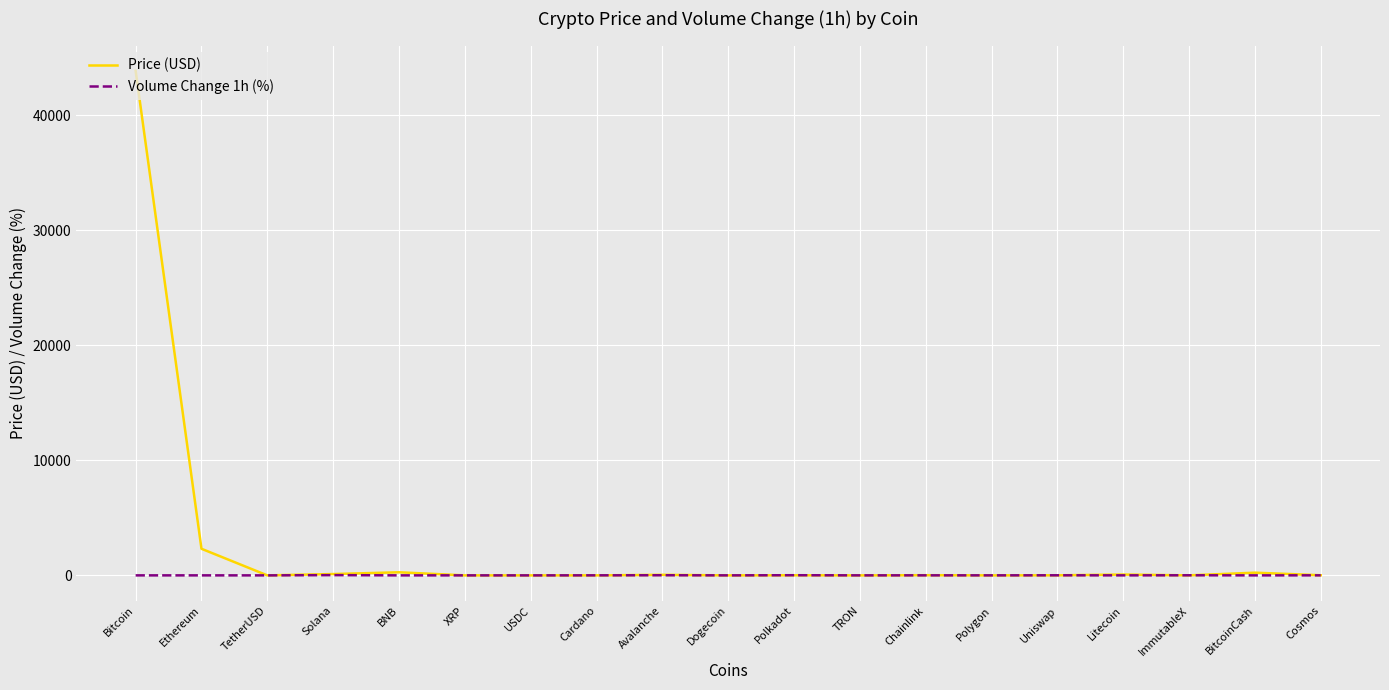

What is the maximum value for Price (USD)?

43856.8